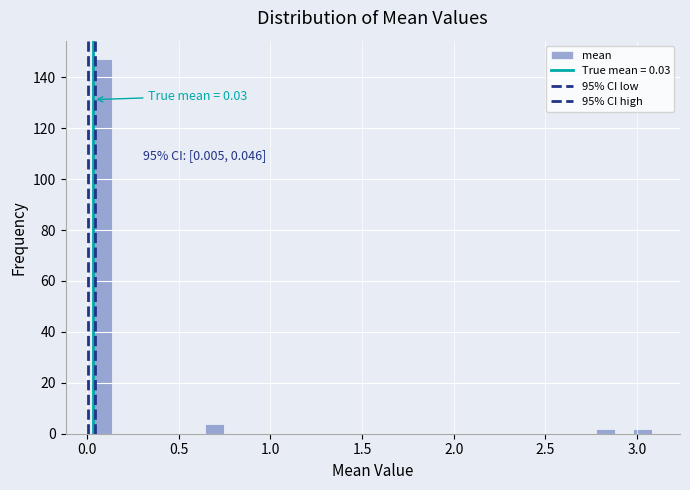

Read against the x-axis, roughly where is the centre of the tallest bar?

0.10